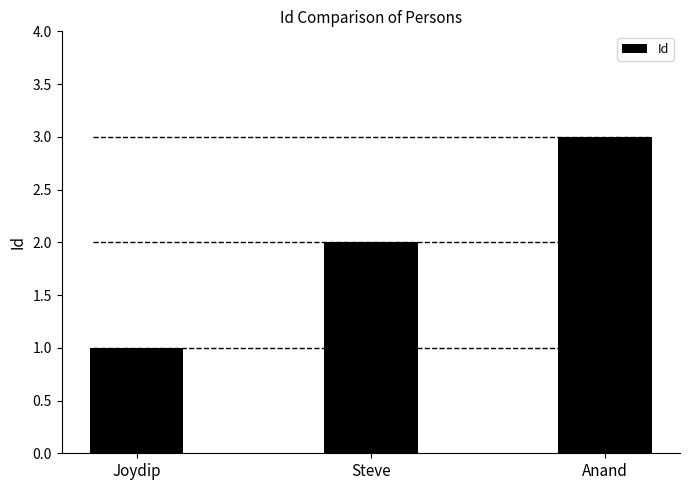

What is the difference between the values at Anand and Steve?

1